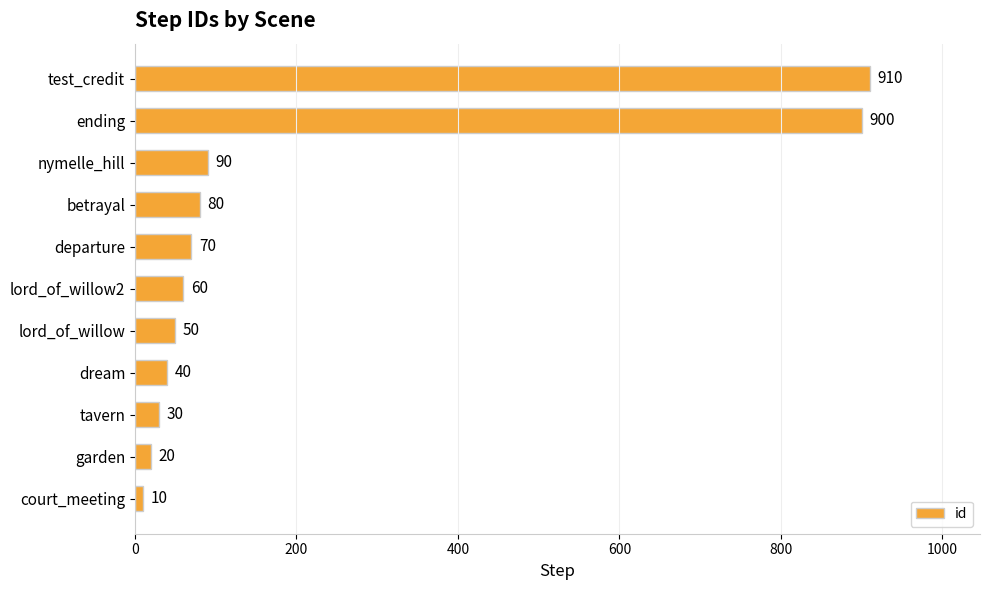

How many bars are there in total?

11